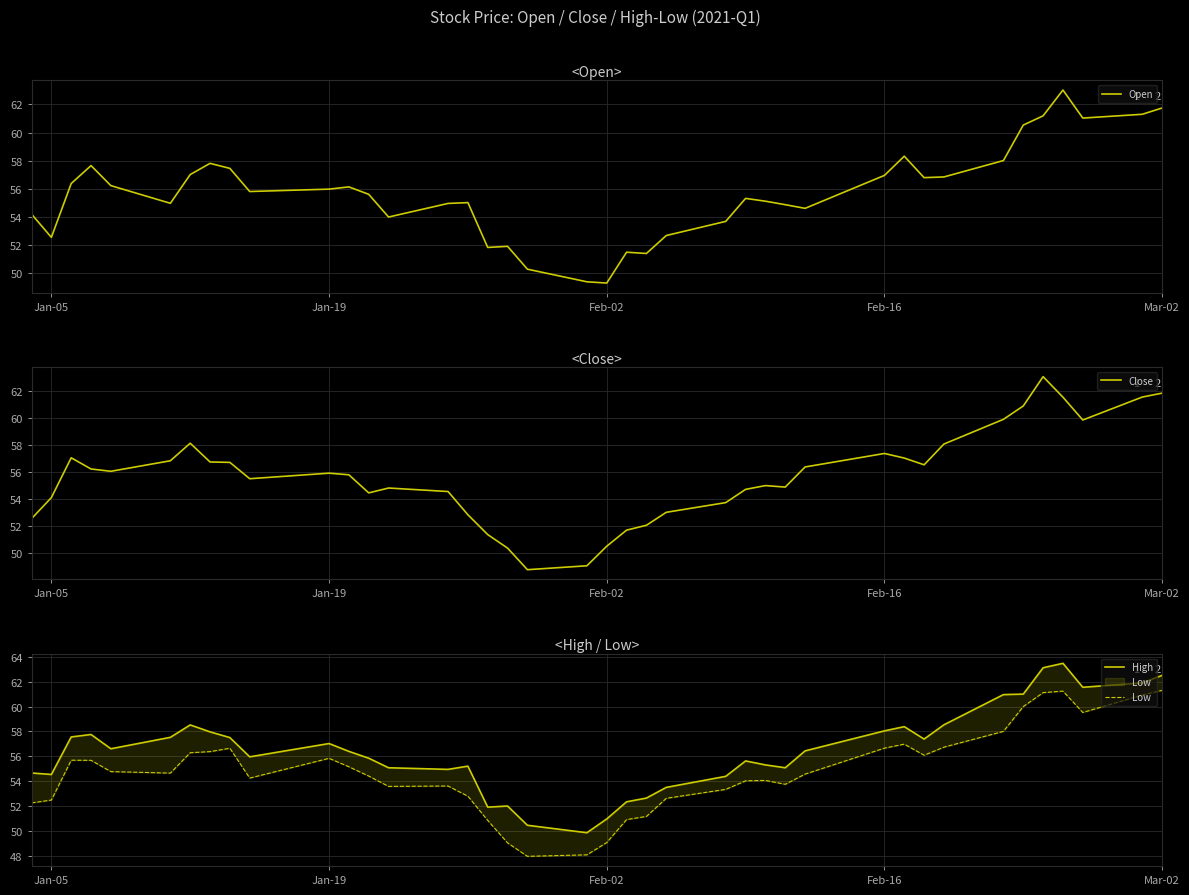

What is the minimum value for Open?

49.3